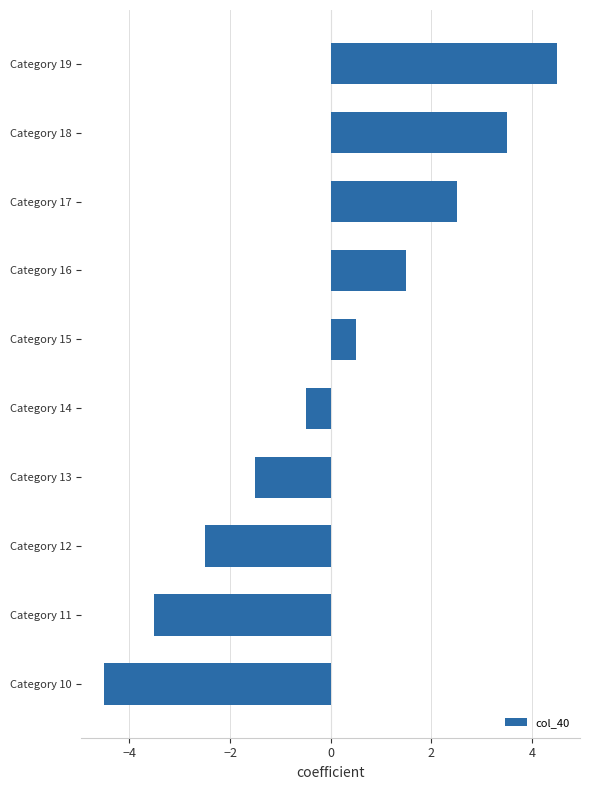

Reading bottom to top, what are all the values shown in this chart?

Category 10=-4.5	Category 11=-3.5	Category 12=-2.5	Category 13=-1.5	Category 14=-0.5	Category 15=0.5	Category 16=1.5	Category 17=2.5	Category 18=3.5	Category 19=4.5